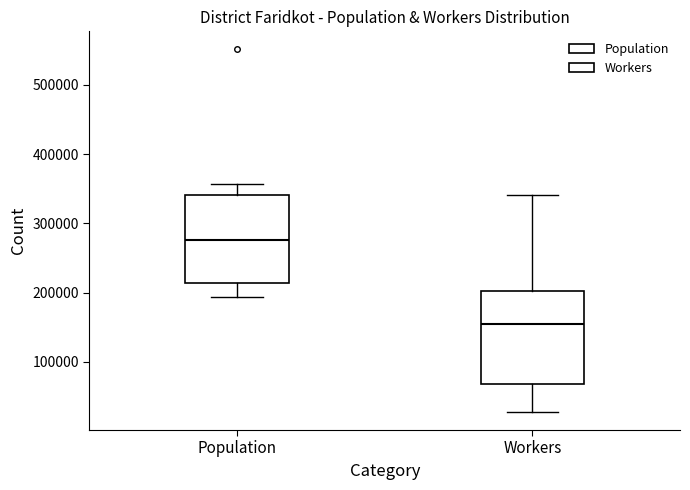

Which box's median line is the highest?

Population